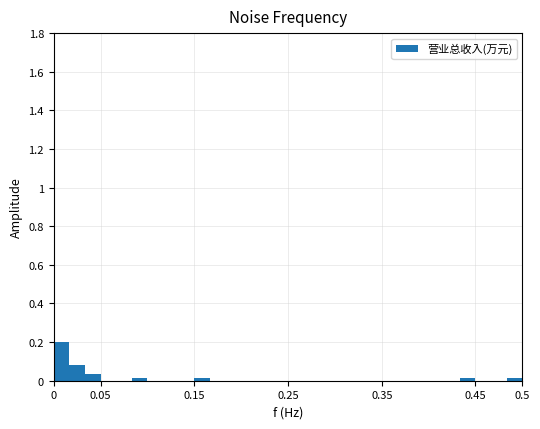

Around what value on the x-axis is the tallest bar? Give the approximate position of its centre, as read against the axis.

0.010